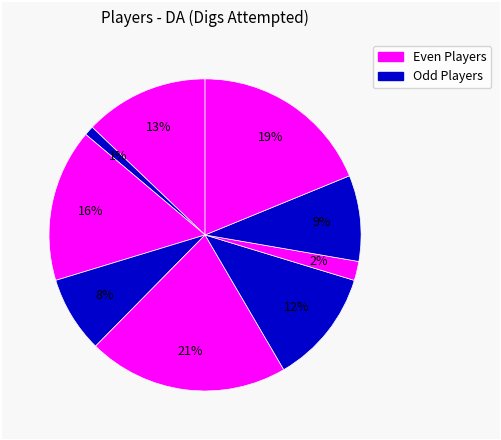

How many segments does this pie chart have?

9